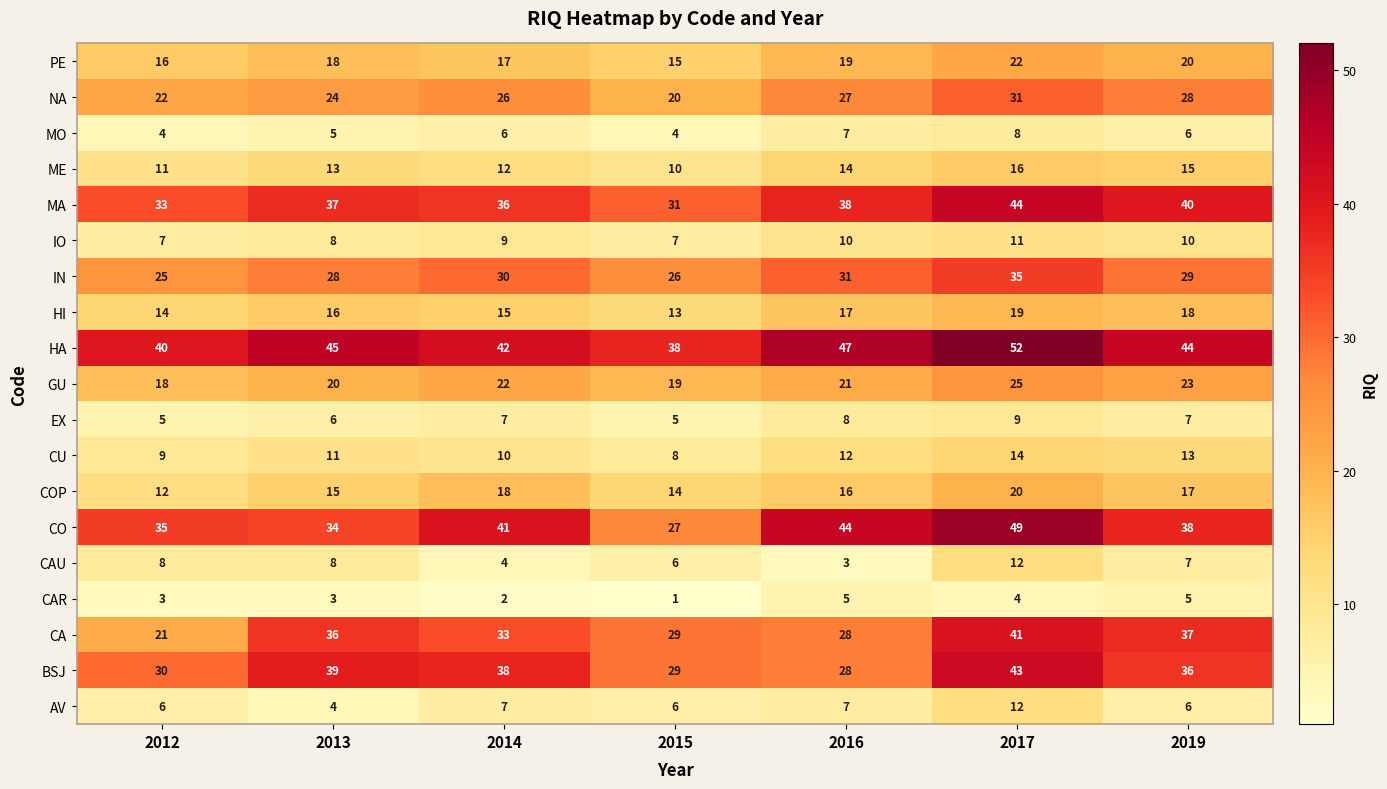

Rank the categories by CO value from highest to lowest.

2017, 2016, 2014, 2019, 2012, 2013, 2015